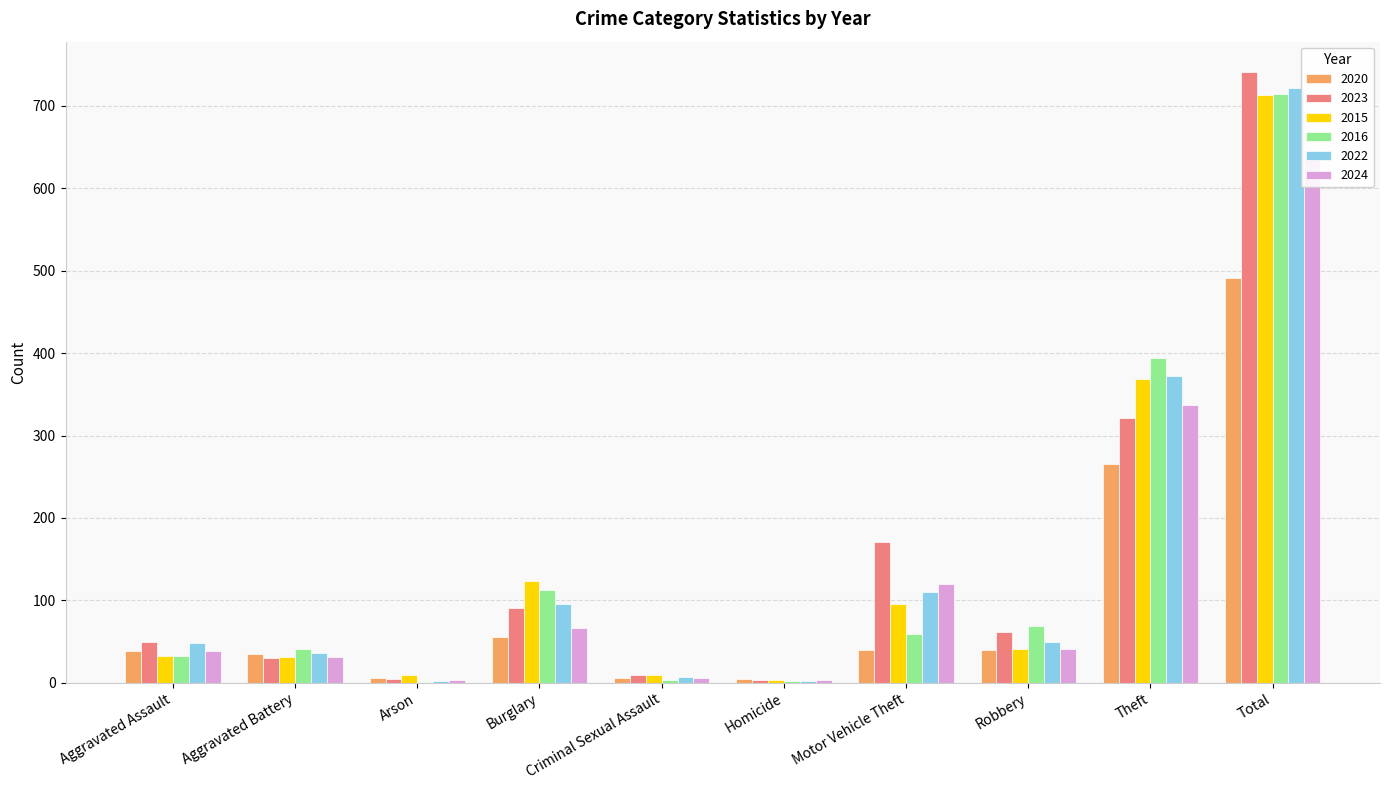

What is the average value of the 2016 series?

143